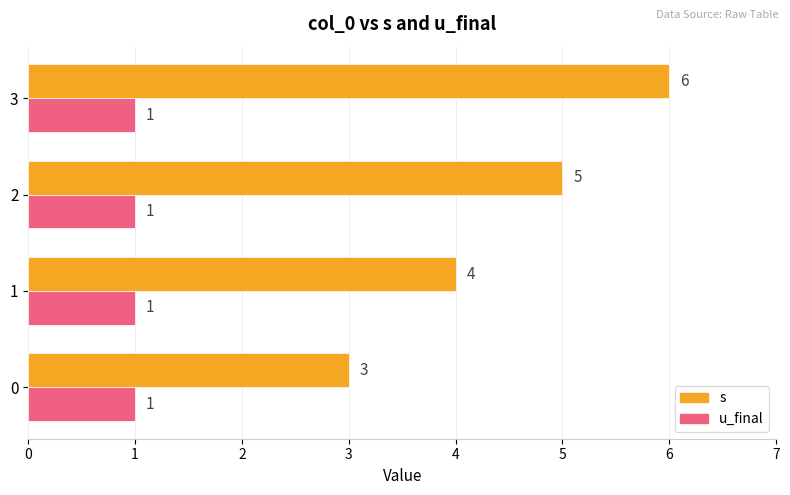

What is the smallest value displayed?

1